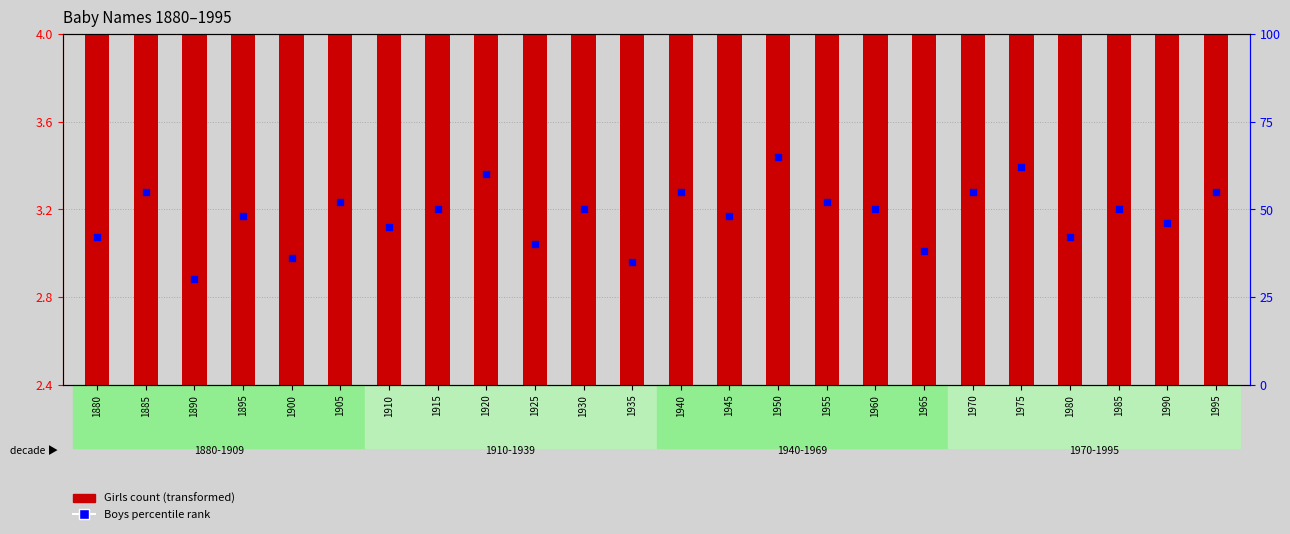

Which series has the largest total across all categories?

Boys percentile rank